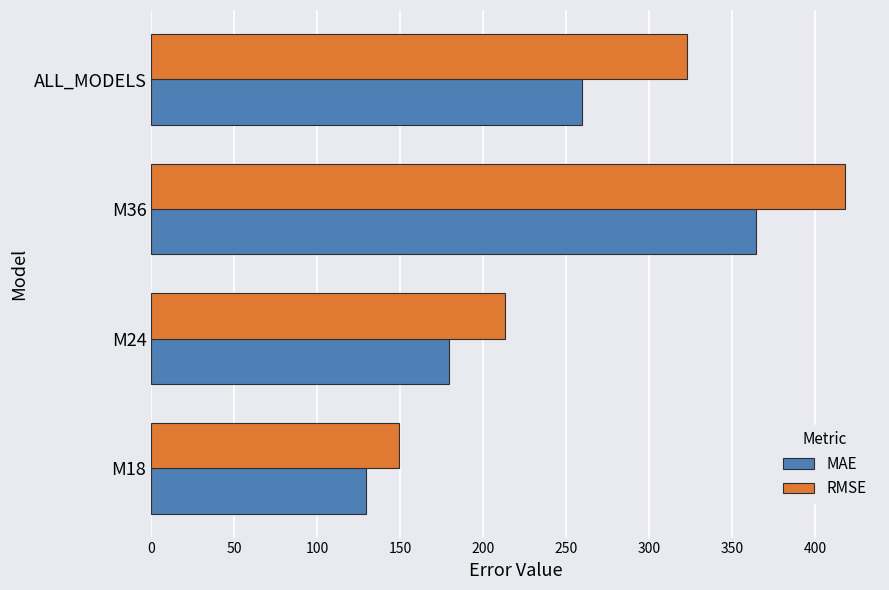

Which series changed the most between M24 and ALL_MODELS?

RMSE